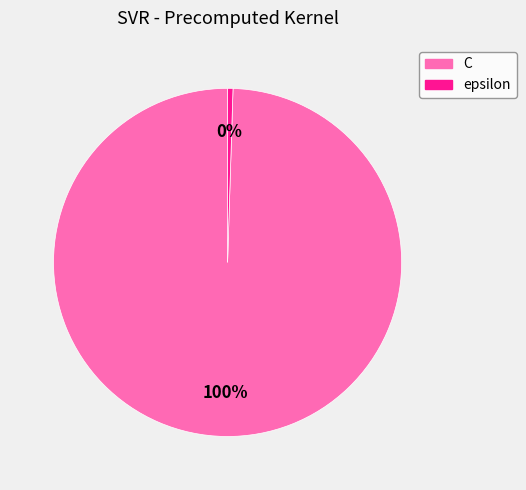

Count the number of slices in the pie.

2